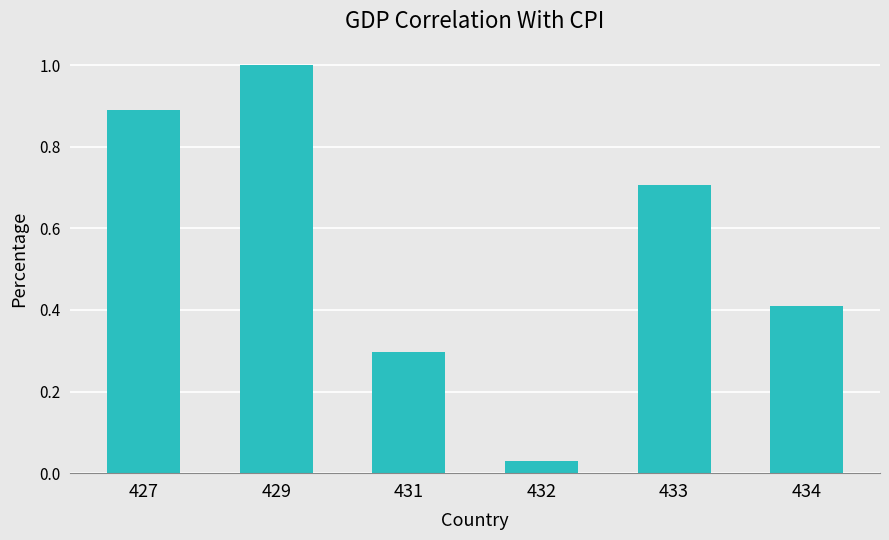

Rank the categories by value from highest to lowest.

429, 427, 433, 434, 431, 432